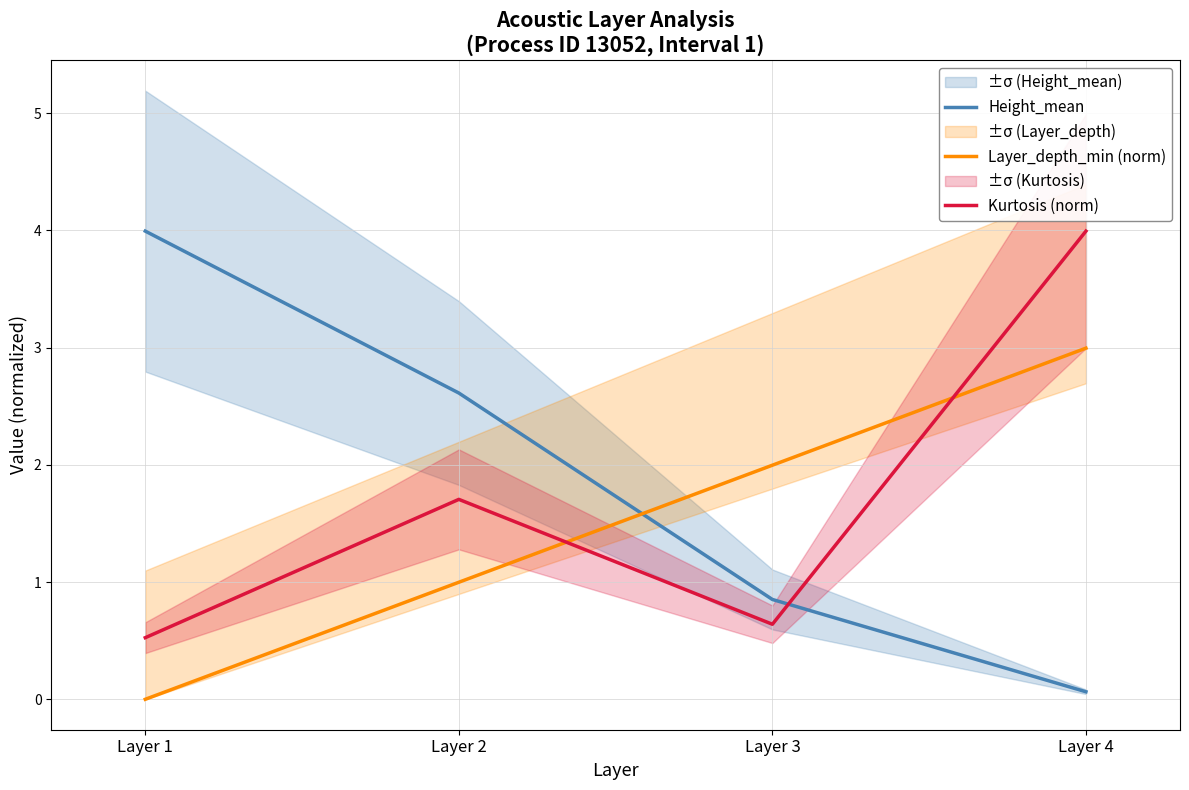

True or false: Layer_depth_min (norm) has a value of 2.0 at Layer 3.

True